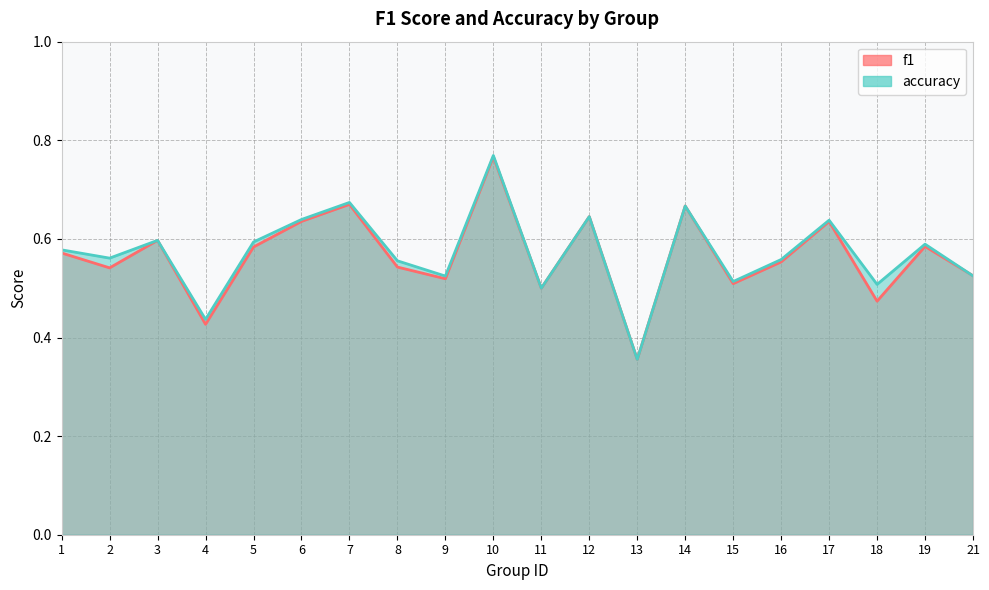

How many lines are shown in the chart?

2